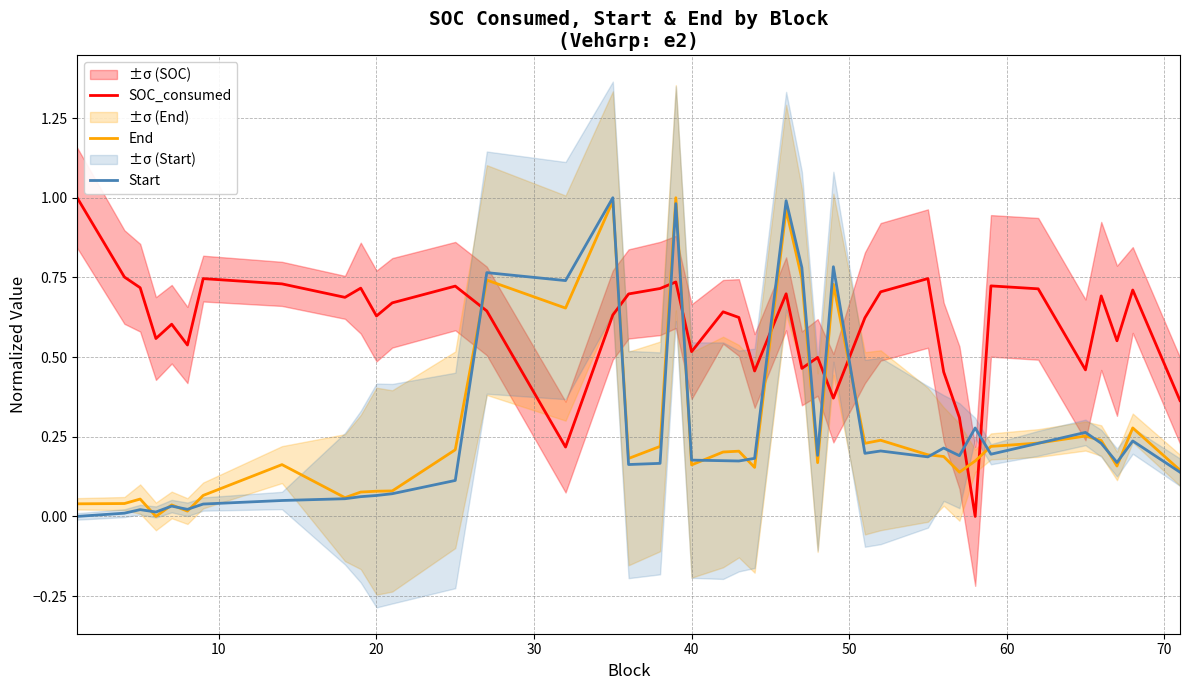

How many SOC_consumed values are between 0 and 1?

40